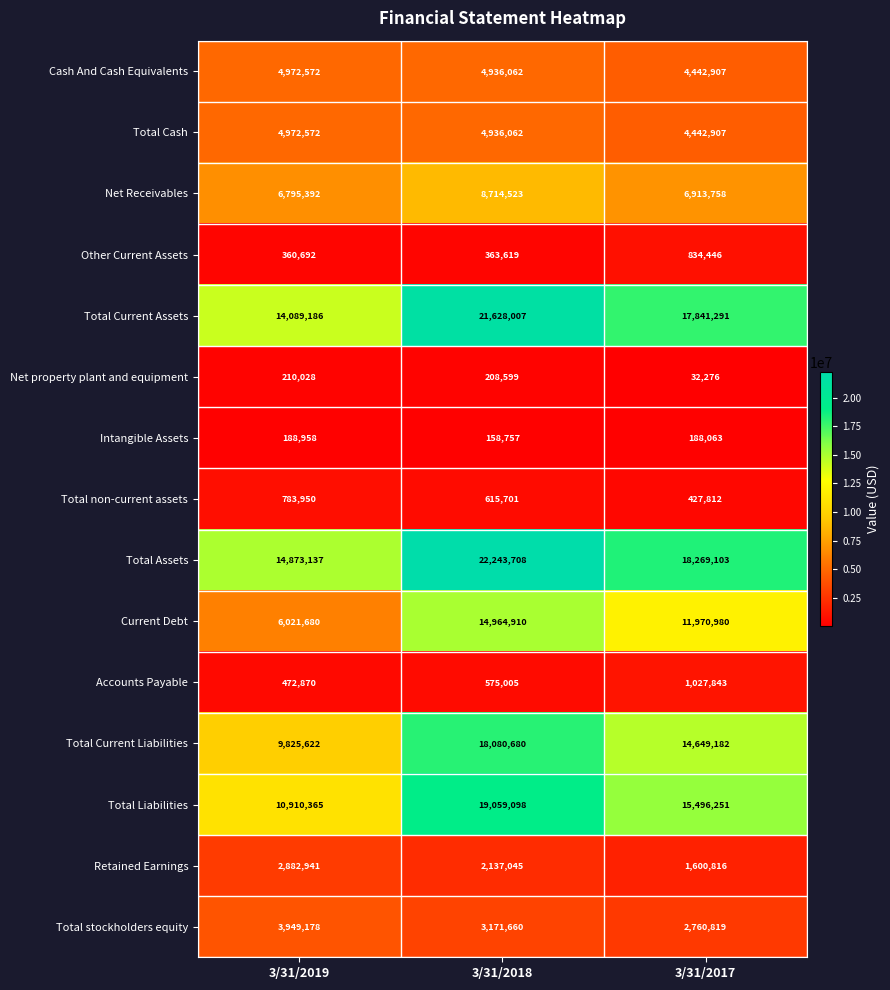

True or false: Retained Earnings has a value of 3275174 at 3/31/2018.

False